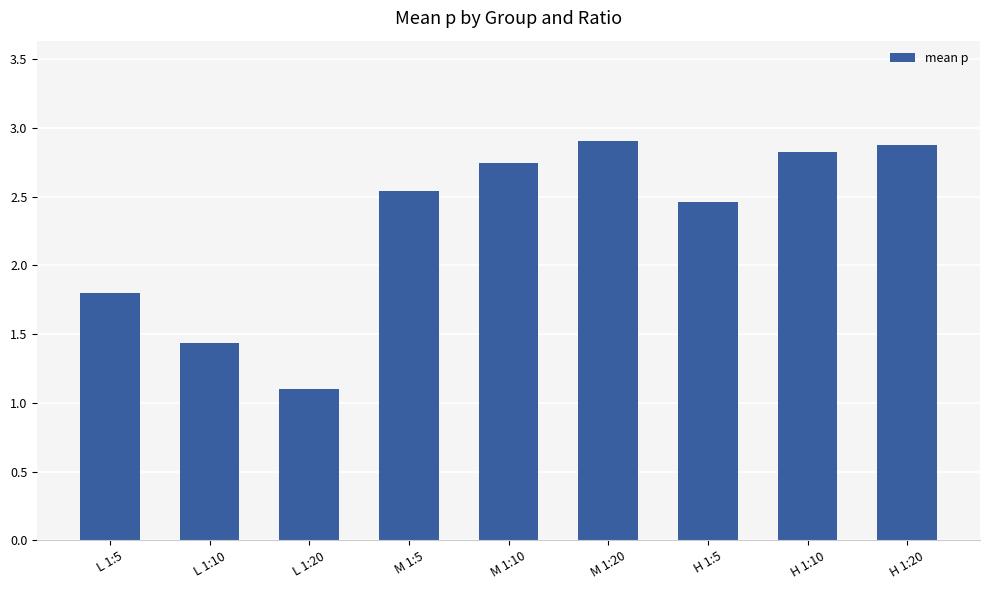

How many values exceed 2?

6